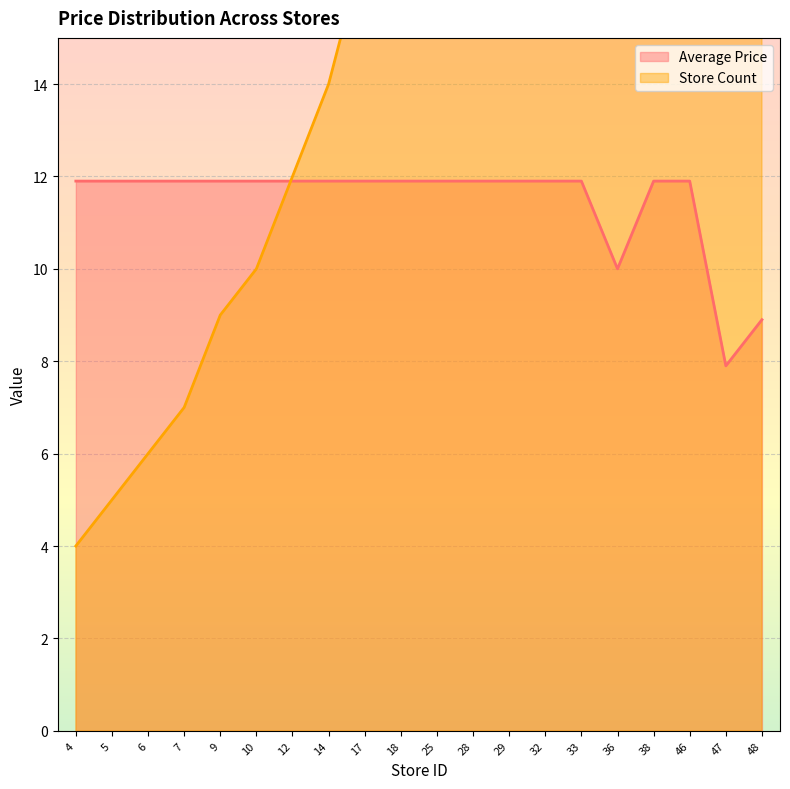

What is the difference between the Average Price values at 28 and 48?

3.0